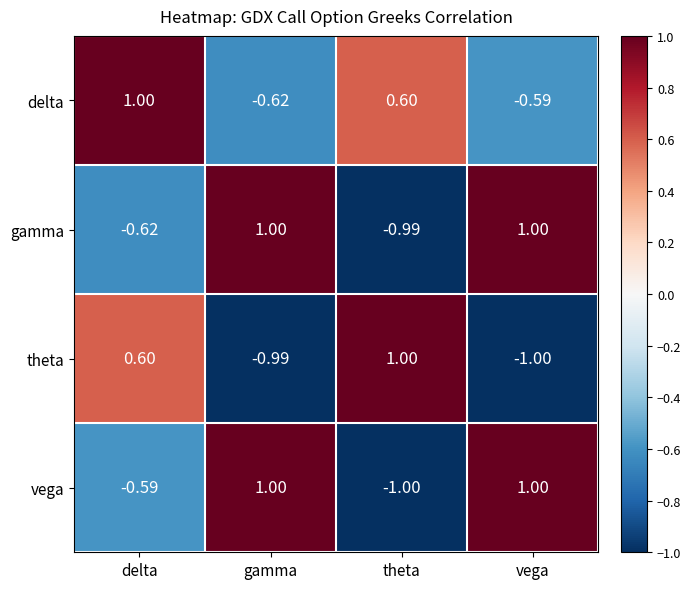

Is the value of theta at gamma greater than the value of vega at vega?

No